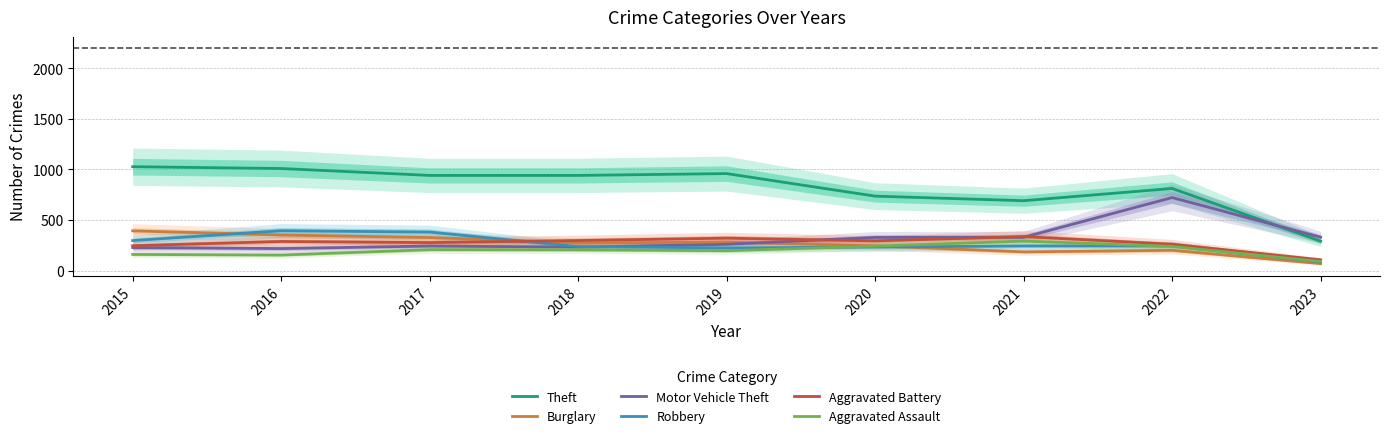

Reading left to right, transcribe all the data shown in this chart.

Theft: 1027	1009	941	941	959	736	691	812	291
Burglary: 393	352	327	273	281	245	185	201	69
Motor Vehicle Theft: 228	218	243	232	260	328	329	722	330
Robbery: 297	394	381	237	224	233	244	244	85
Aggravated Battery: 246	288	277	297	321	294	336	261	107
Aggravated Assault: 160	154	207	206	197	242	292	239	90